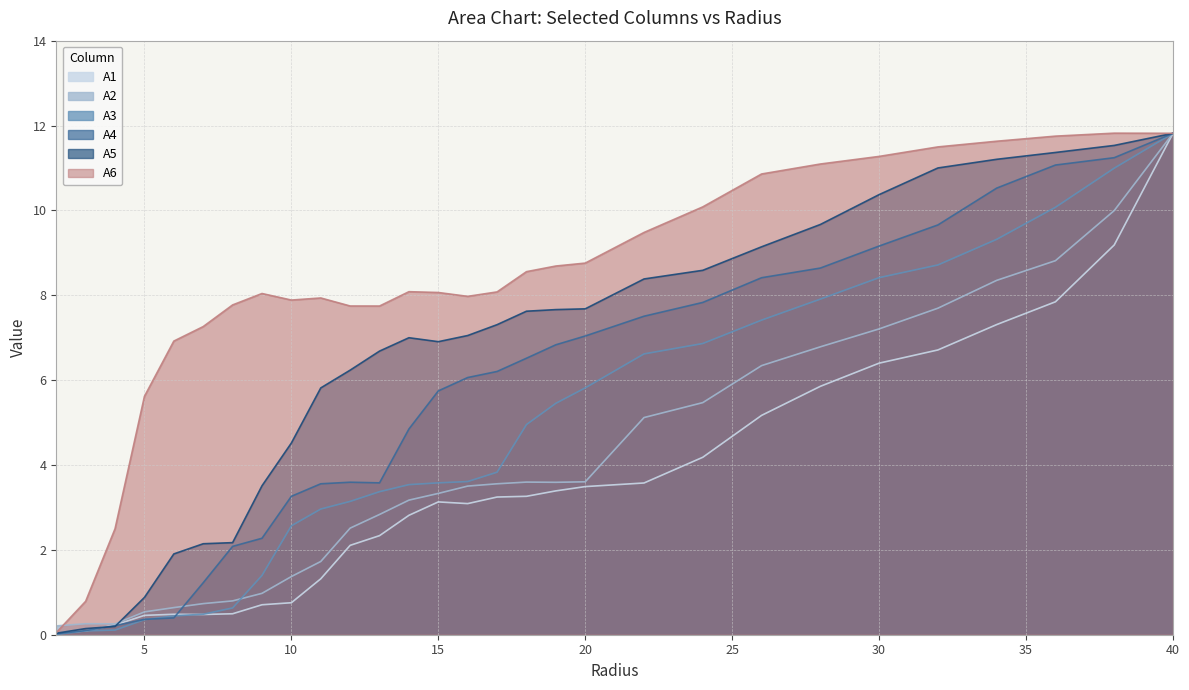

At which category does A4 reach its first local valley?

13.0